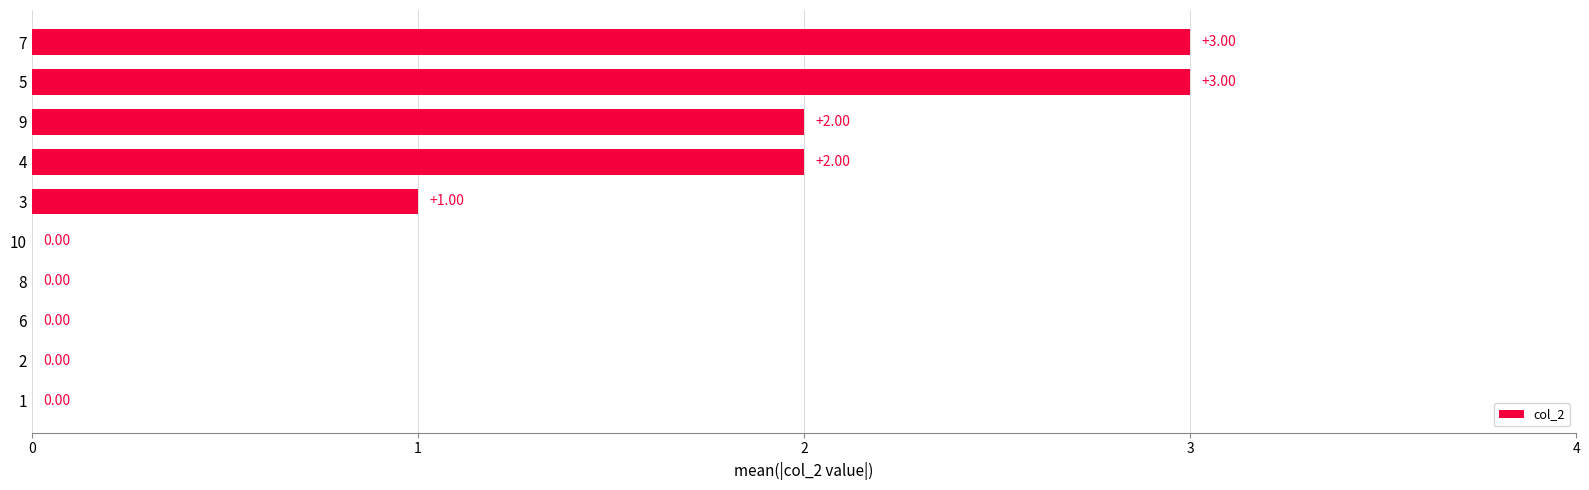

What is the sum of all values?

11